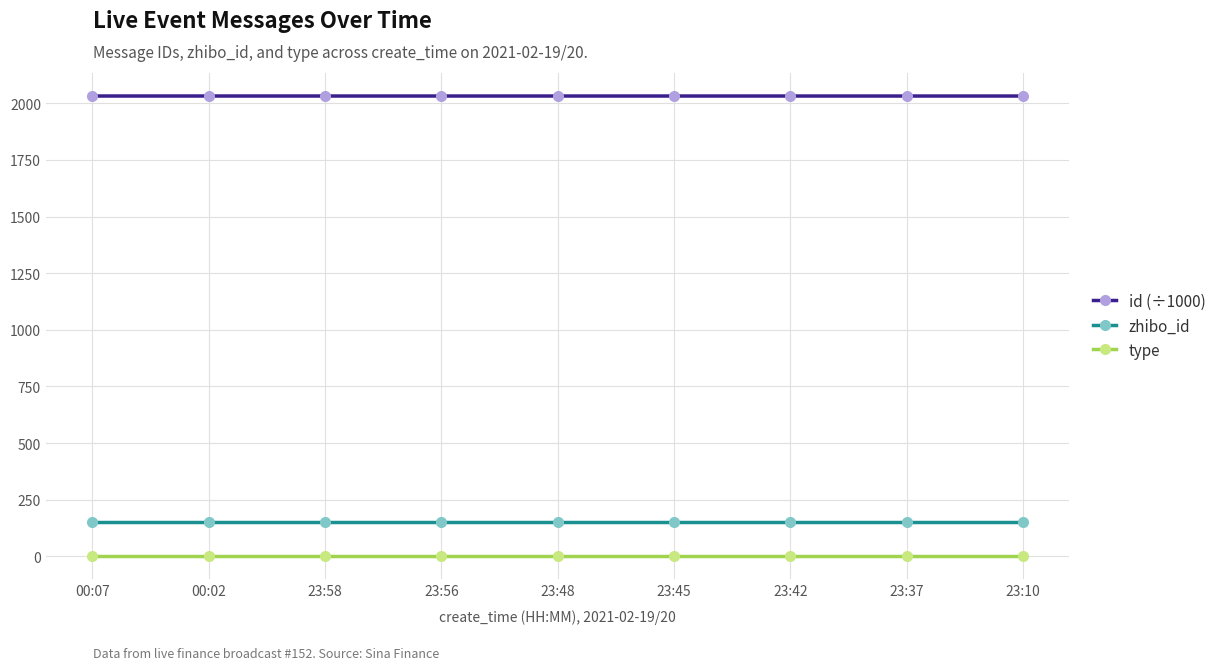

What is the value of the zhibo_id point at the 7th from the left?

152.0